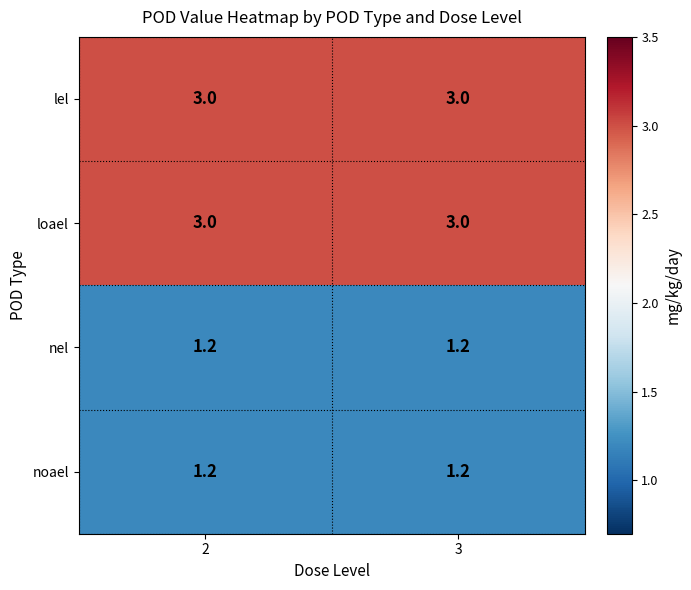

What is the minimum value for loael?

3.0